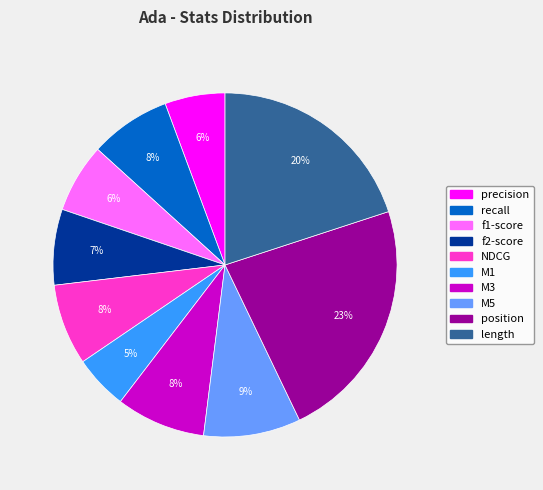

Do recall and M5 together represent more than half of the pie?

No